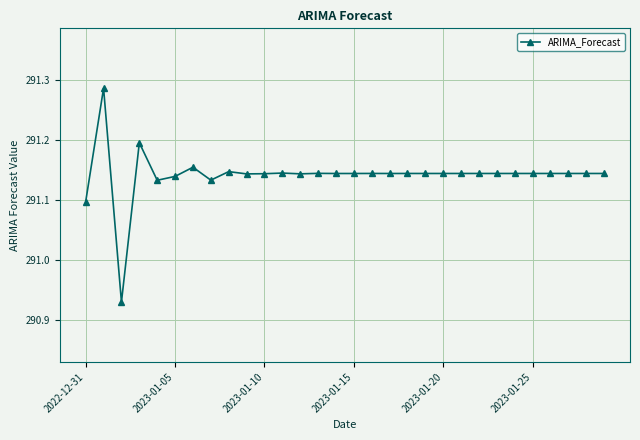

What is the sum of all values?

8734.3